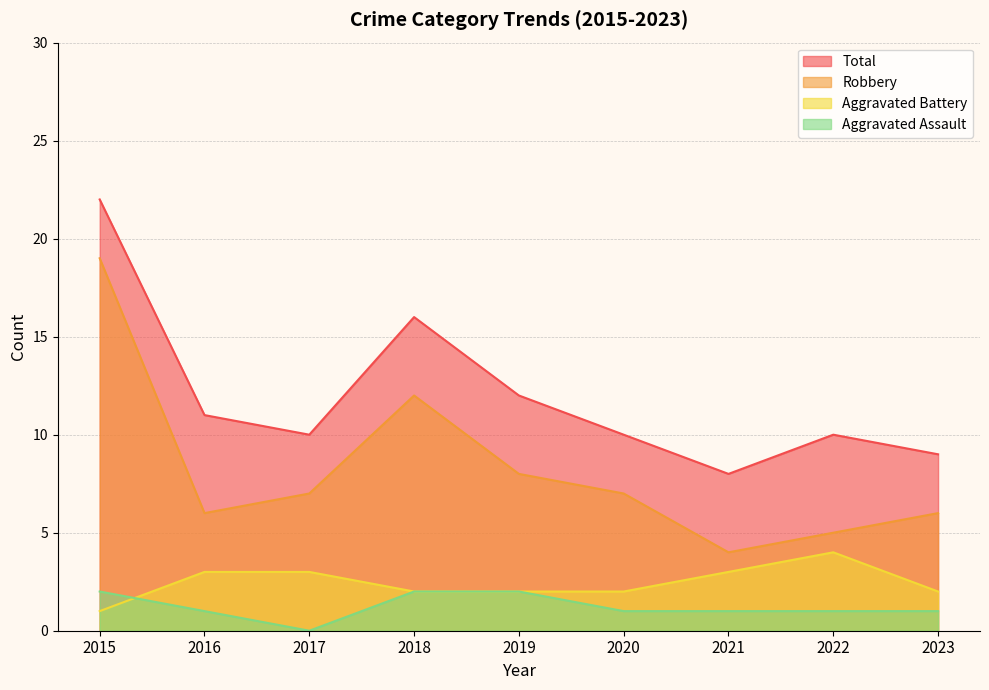

How many lines are shown in the chart?

4